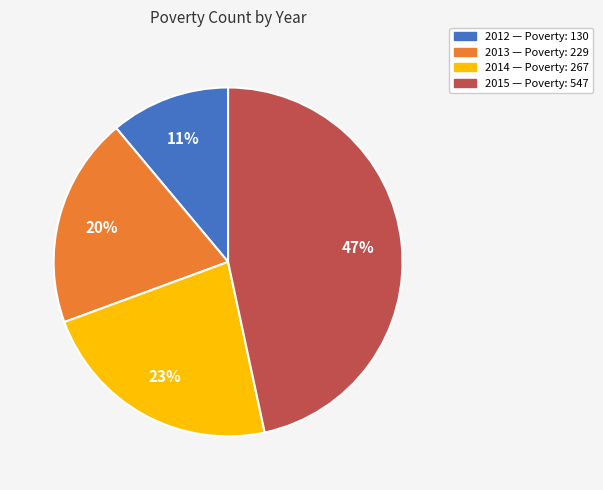

Is there any slice that represents more than half of the pie?

No